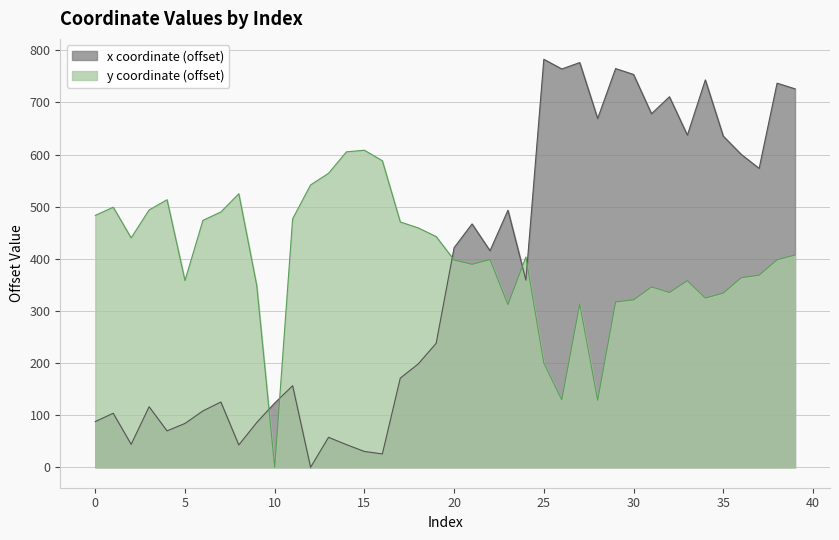

Where is the first local maximum for y?

1